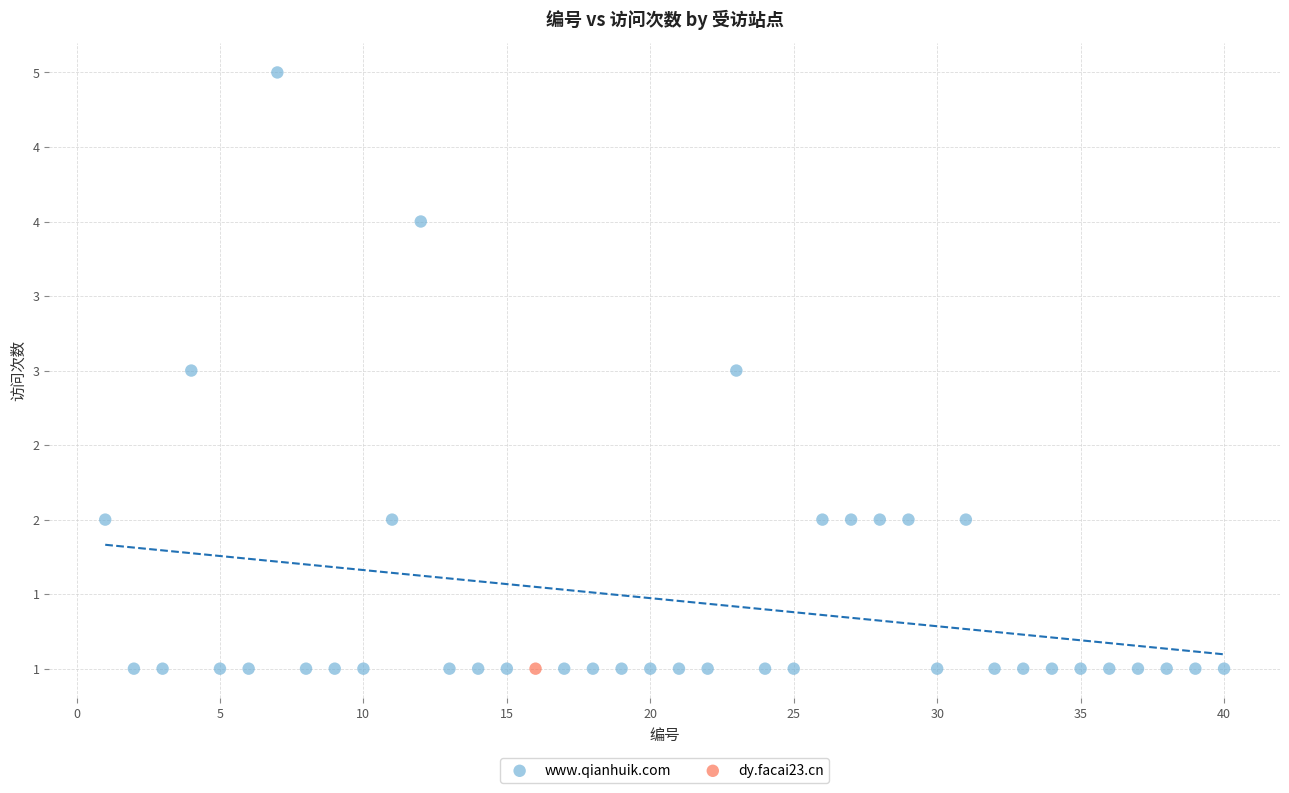

What are all the series names shown in the legend?

www.qianhuik.com, dy.facai23.cn